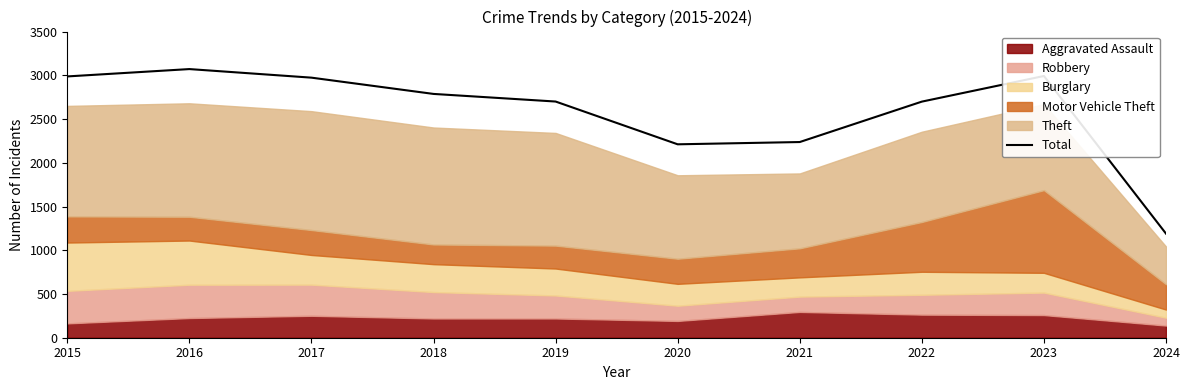

What is the difference between the maximum and minimum values?

1881